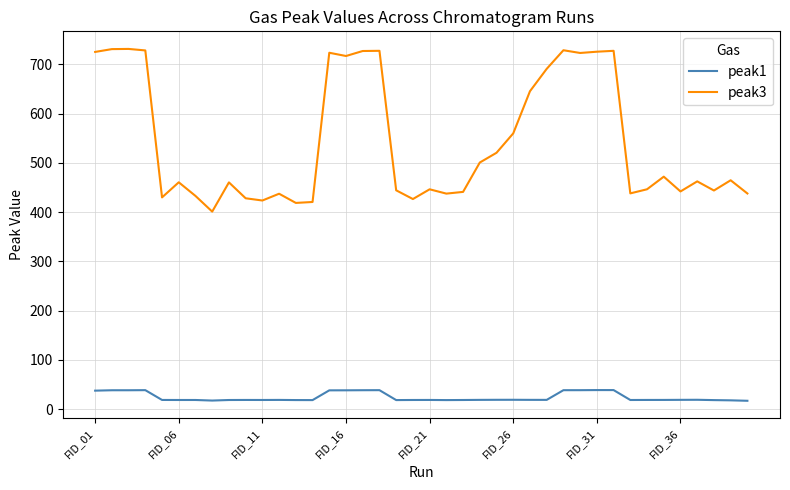

True or false: peak3 and peak1 intersect in this chart.

False